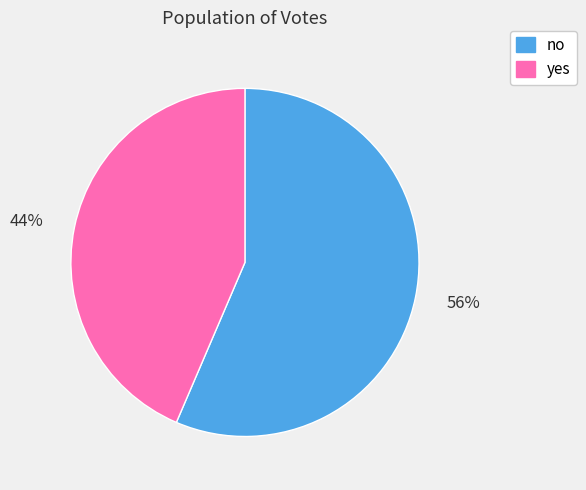

Which slice is the largest?

56%